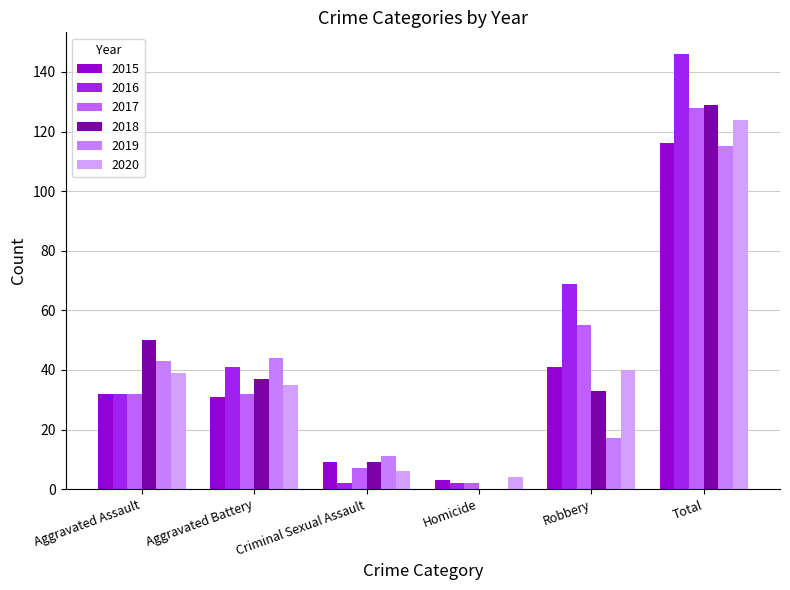

Reading left to right, extract all data points from this chart.

2015: 32	31	9	3	41	116
2016: 32	41	2	2	69	146
2017: 32	32	7	2	55	128
2018: 50	37	9	0	33	129
2019: 43	44	11	0	17	115
2020: 39	35	6	4	40	124